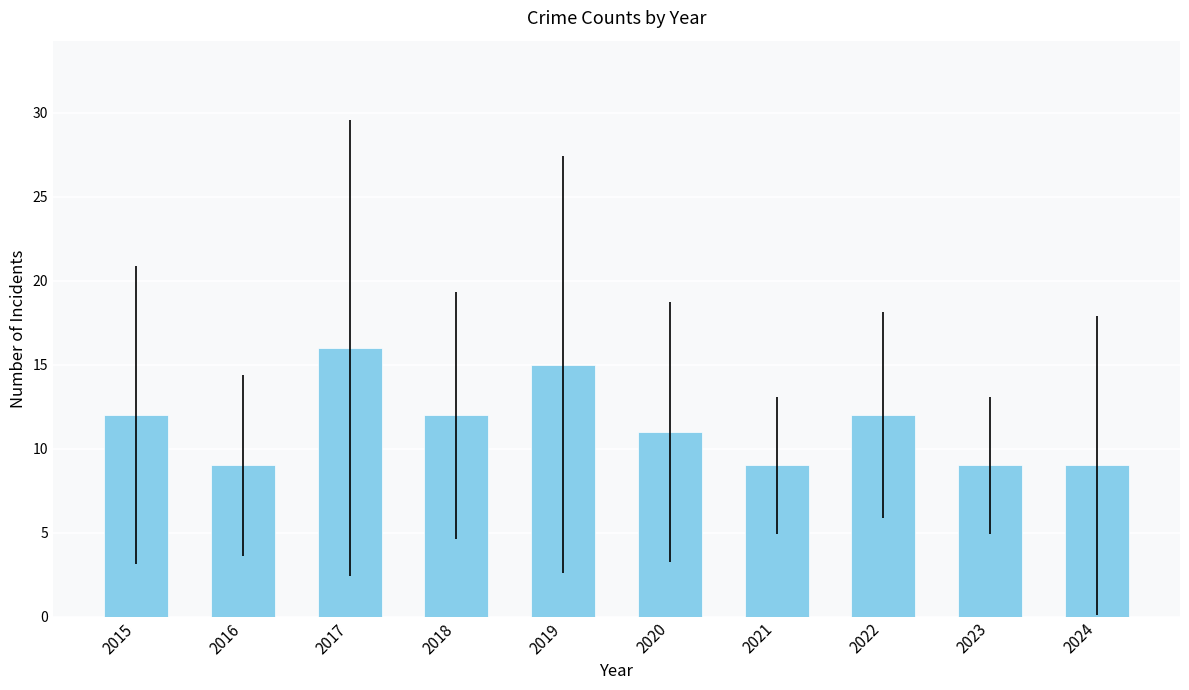

What is the smallest value displayed?

9